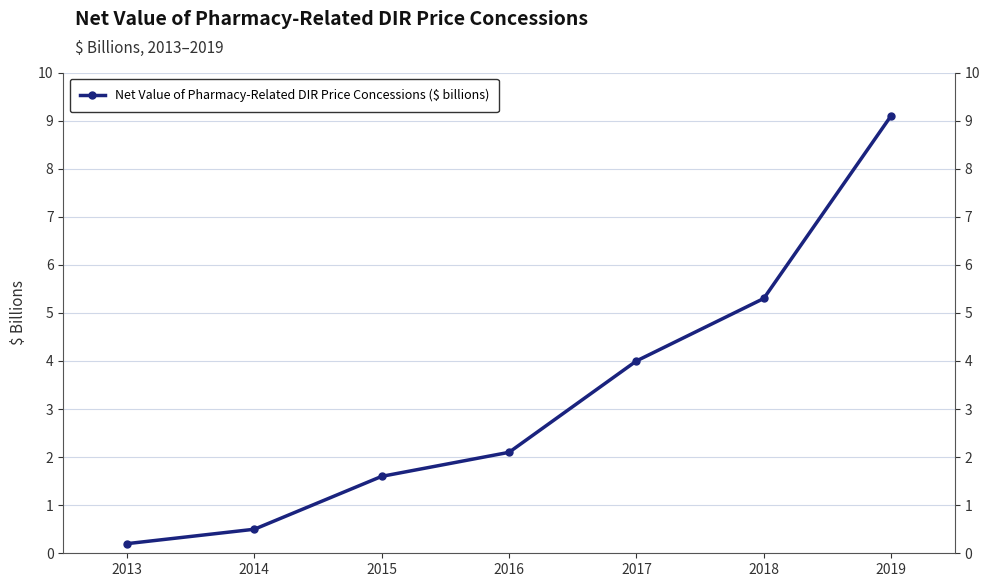

What is the sum of the values at 2015 and 2017?

5.6